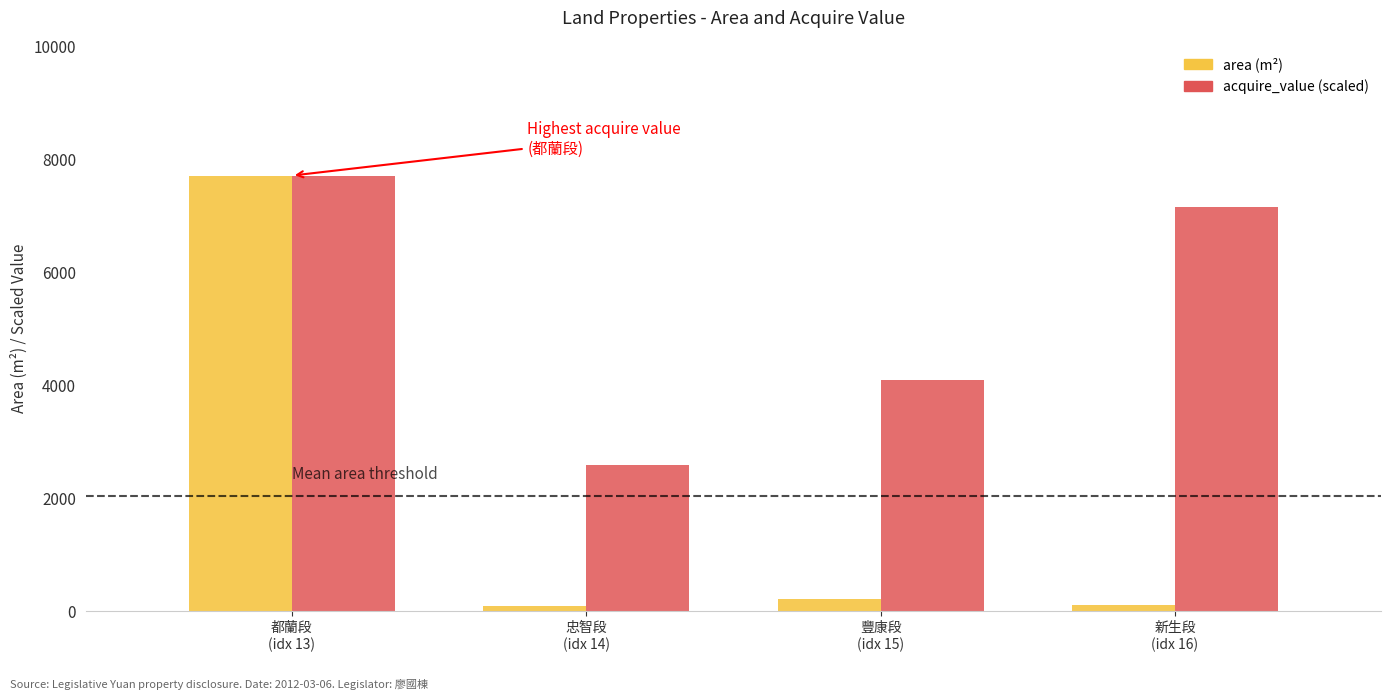

What is the greatest value displayed?

7713.5